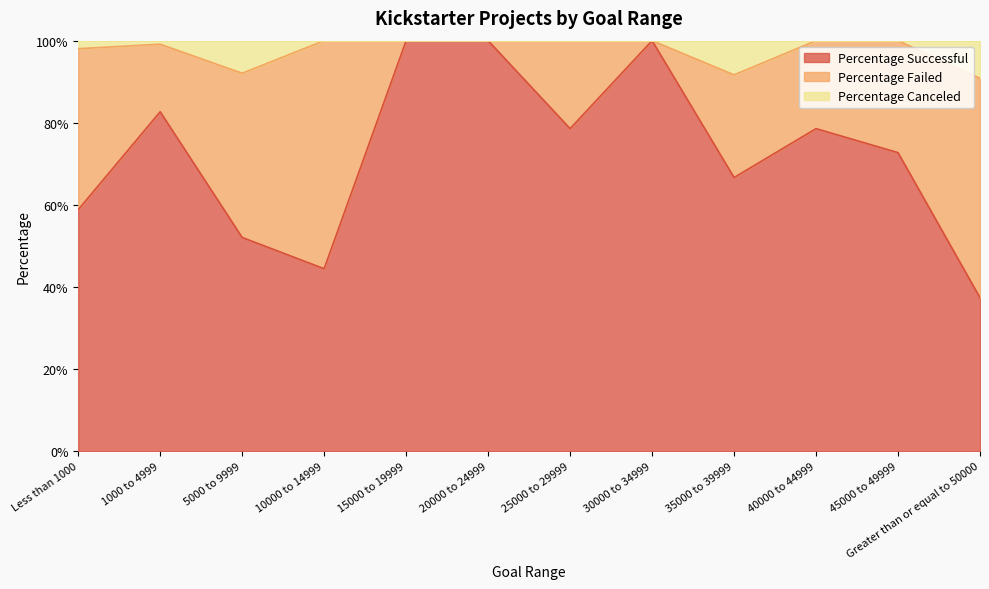

What are all the series names shown in the legend?

Percentage Successful, Percentage Failed, Percentage Canceled